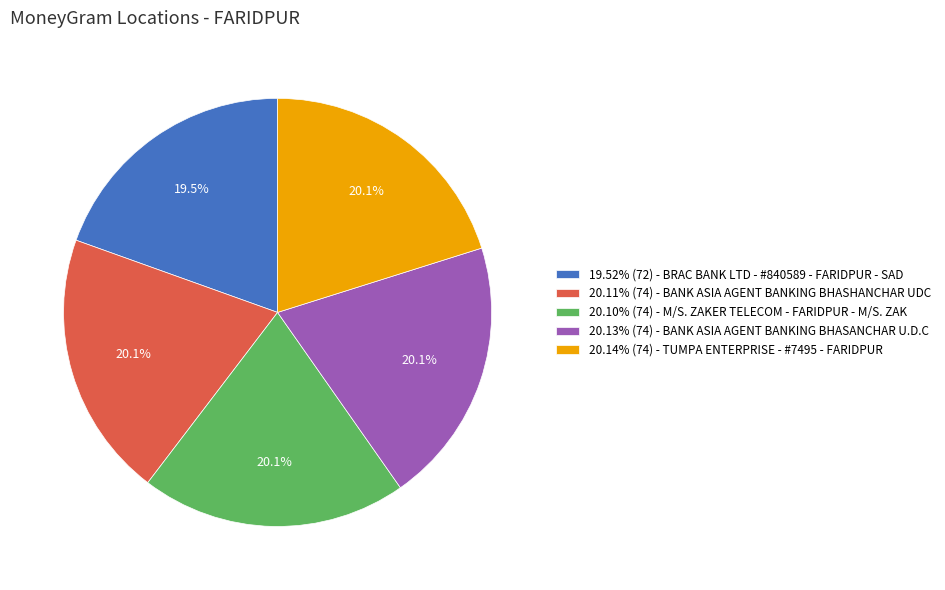

Does 20.10% (74) - M/S. ZAKER TELECOM - FARIDPUR - M/S. ZAK account for over 50% of the chart?

No